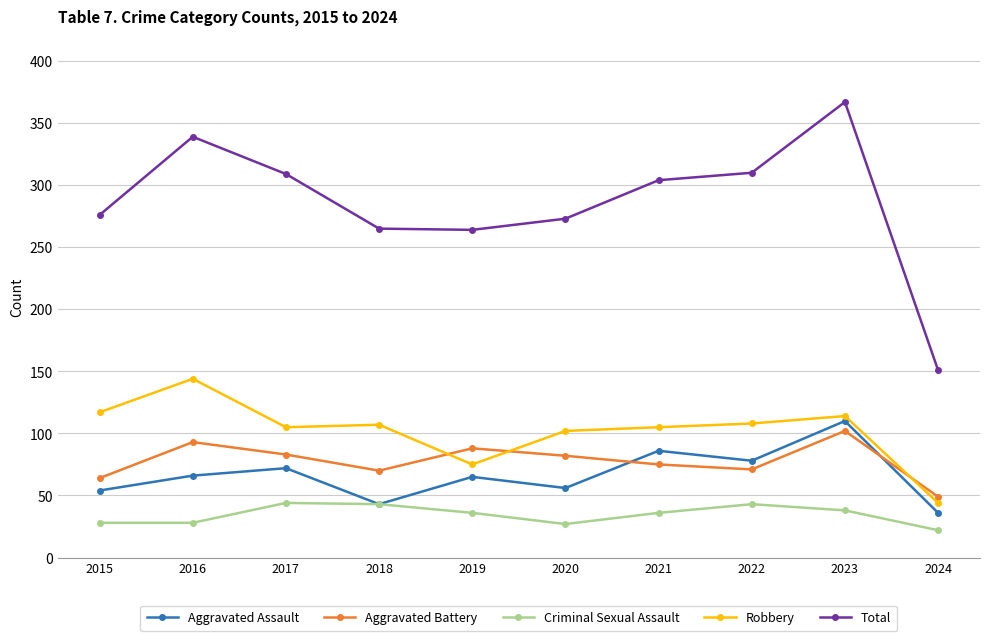

How many data points in Robbery are less than 107?

5